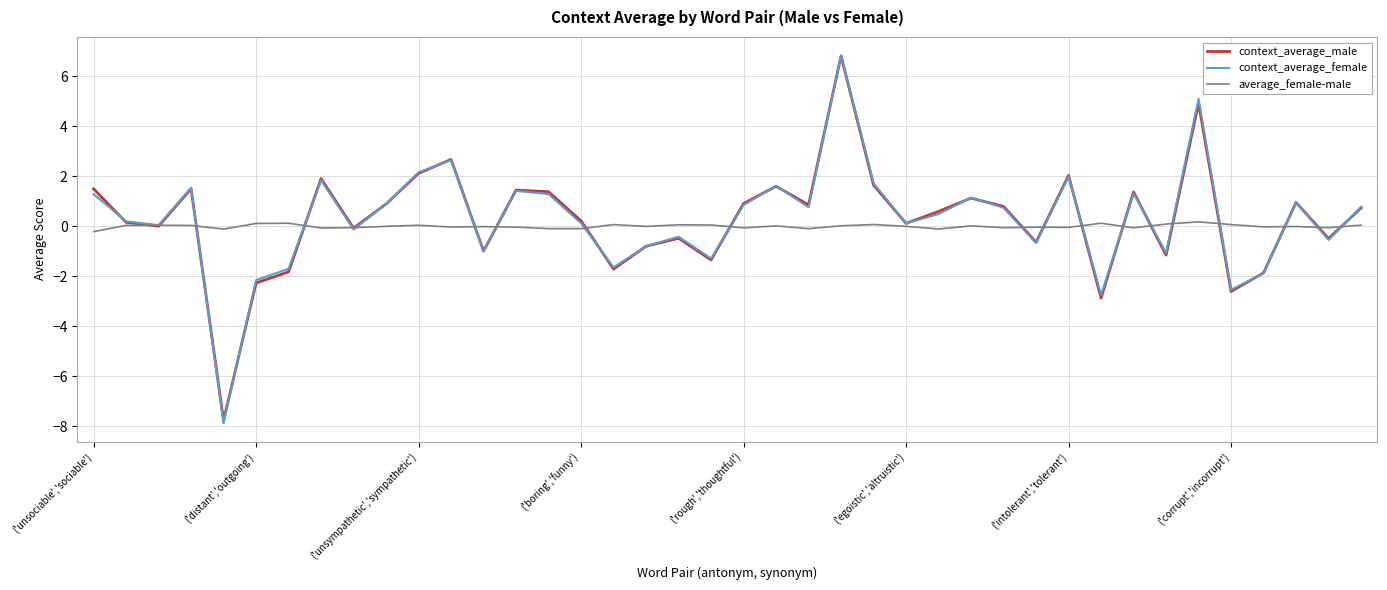

True or false: context_average_female has more than 0 points higher than both neighbors.

True